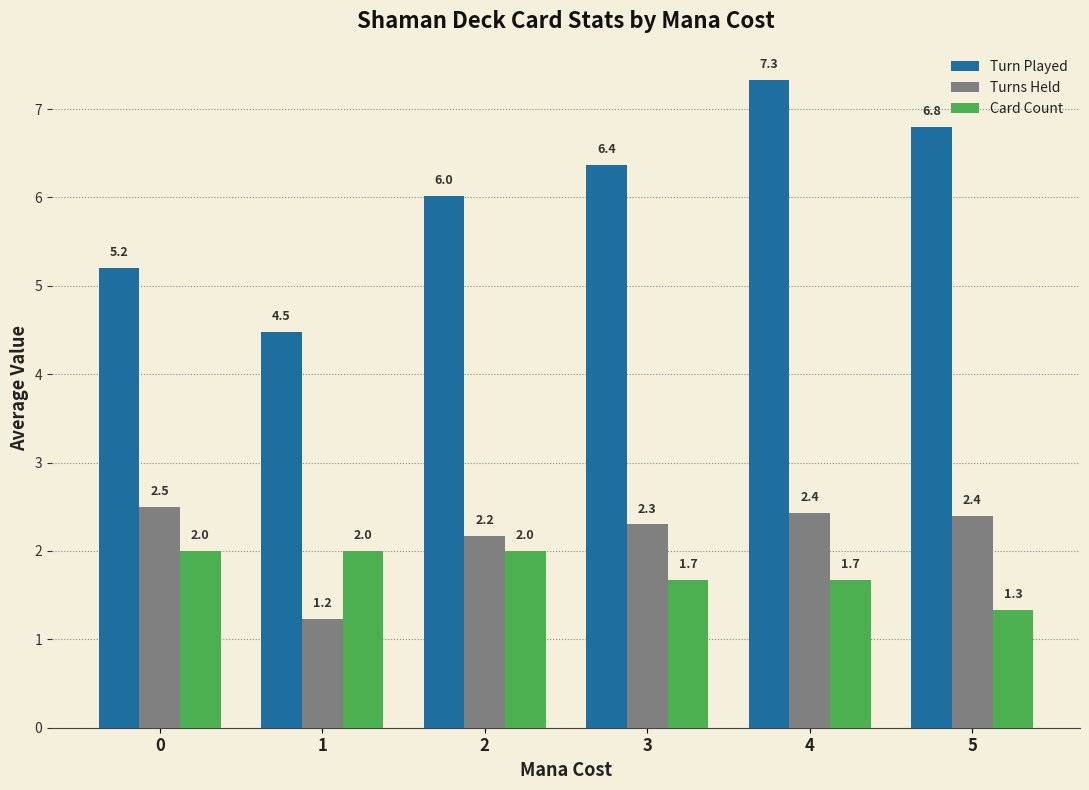

True or false: Turns Held has a value of 2.4 at 5.

True